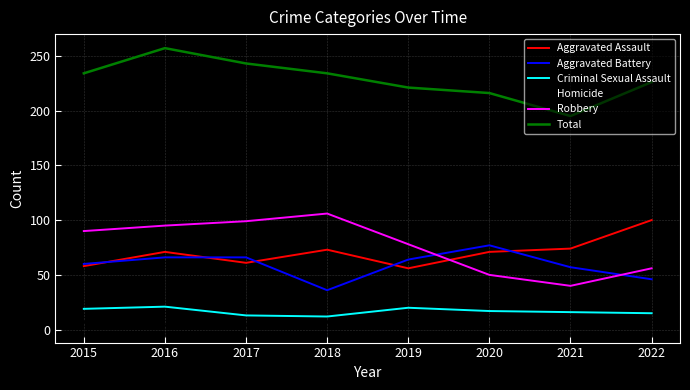

In Robbery, how many points are higher than both neighbors (excluding endpoints)?

1